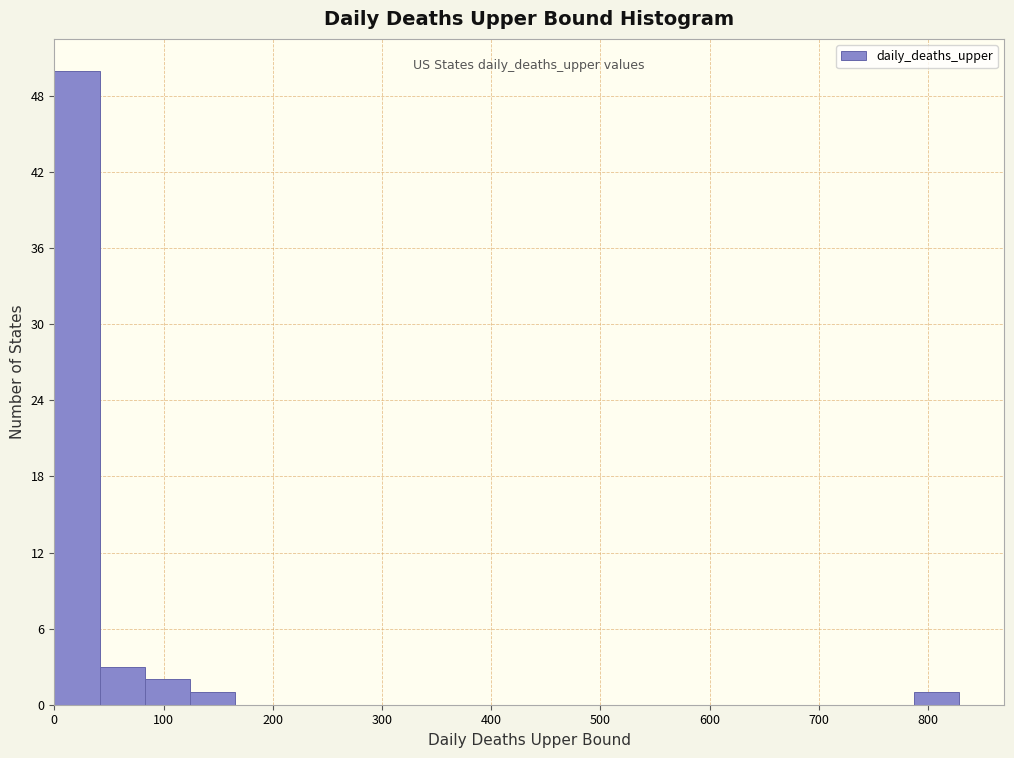

Reading left to right, list every bar in this chart as the range it spans on the x-axis followed by its height. Neither the bar edges nor the heights are printed on the chart, so give them approximately, as read against the axes.

0 to 40: 50
40 to 80: 3
80 to 120: 2
120 to 170: 1
170 to 210: 0
210 to 250: 0
250 to 290: 0
290 to 330: 0
330 to 370: 0
370 to 410: 0
410 to 460: 0
460 to 500: 0
500 to 540: 0
540 to 580: 0
580 to 620: 0
620 to 660: 0
660 to 700: 0
700 to 750: 0
750 to 790: 0
790 to 830: 1